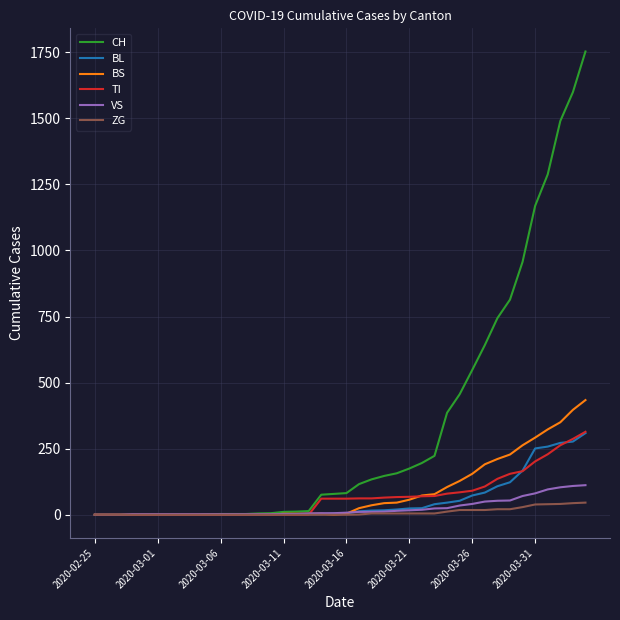

How many lines are shown in the chart?

6